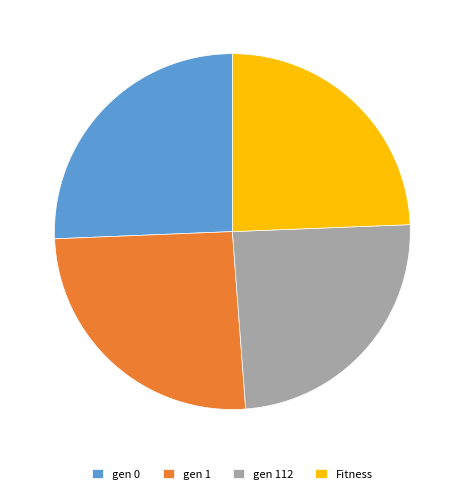

How many slices are in this pie chart?

4